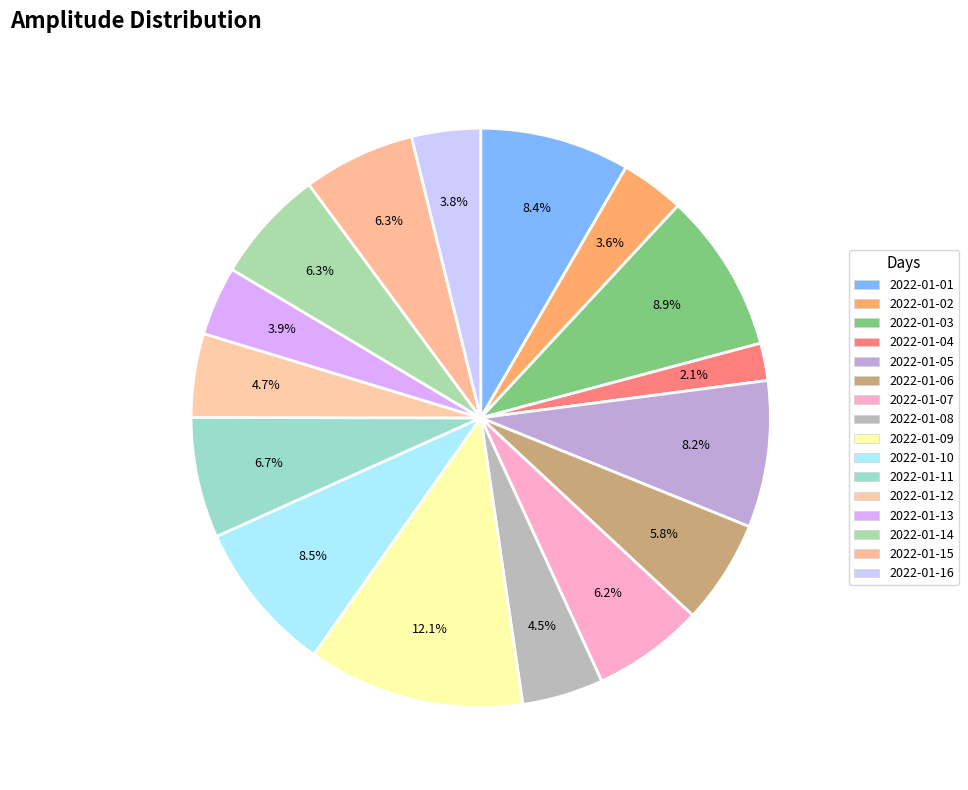

True or false: 2022-01-09 accounts for 12% of the total.

True